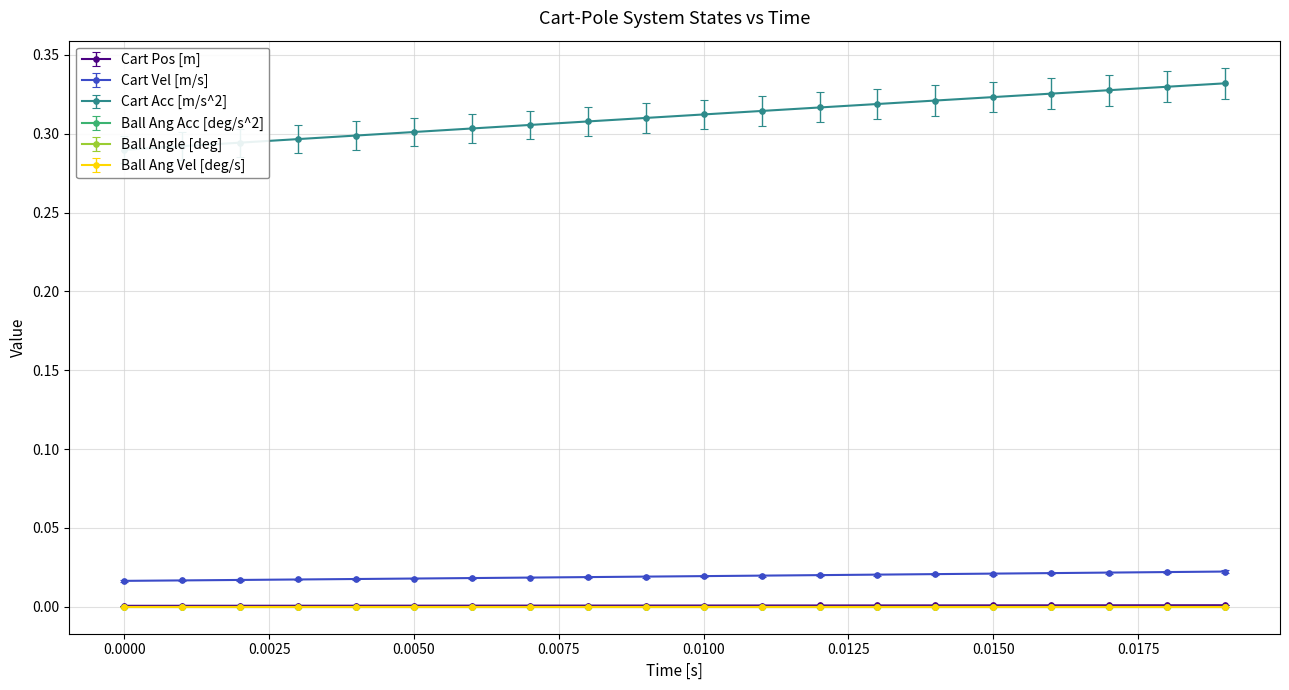

True or false: Cart Pos [m] and Cart Vel [m/s] intersect in this chart.

False